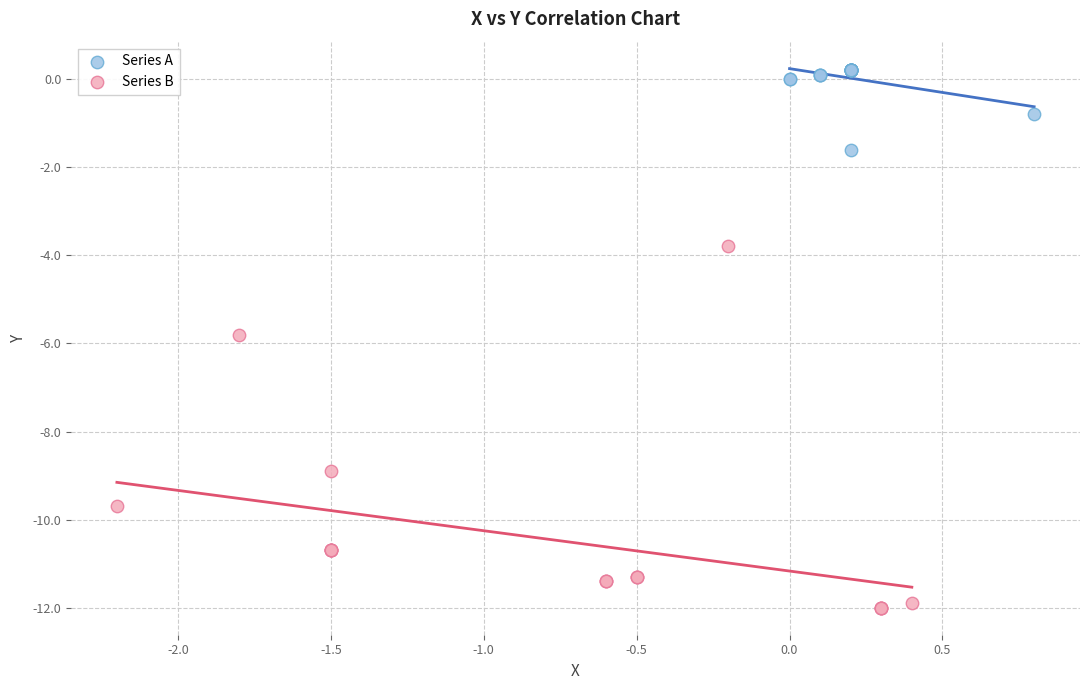

Which series contains the lowest Y value?

Series B